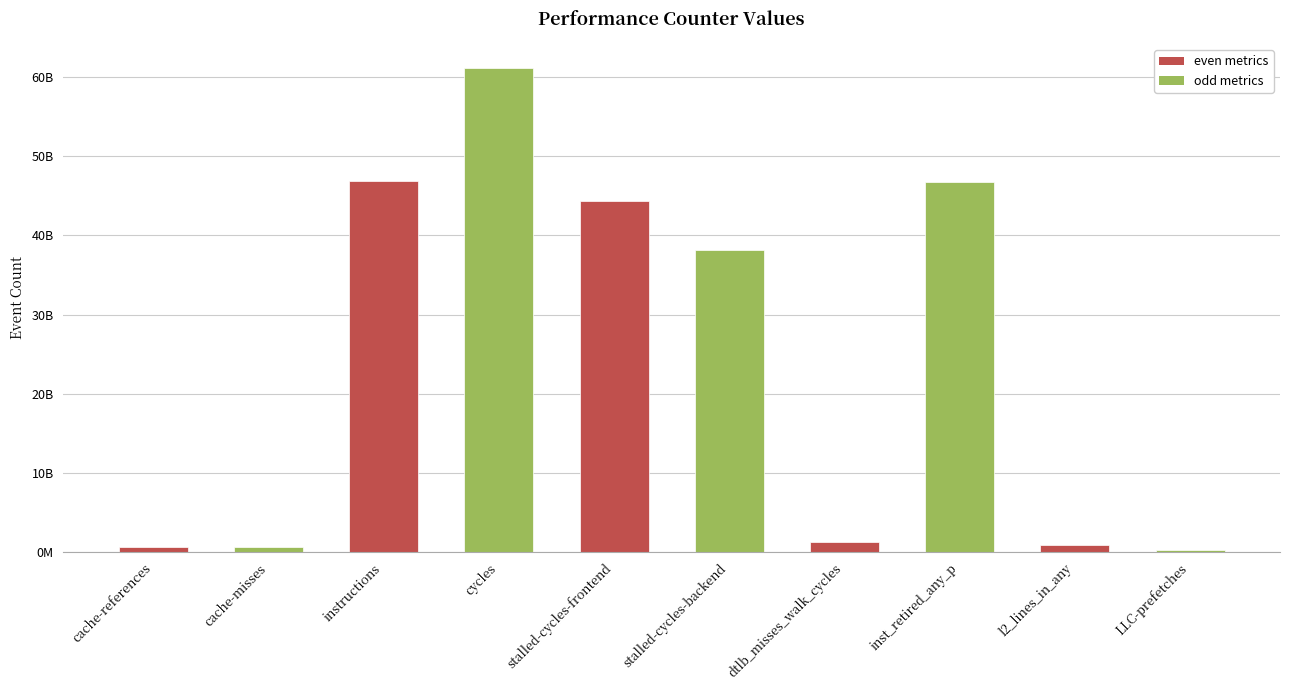

The chart shows a value of 869144420 at l2_lines_in_any. True or false?

True